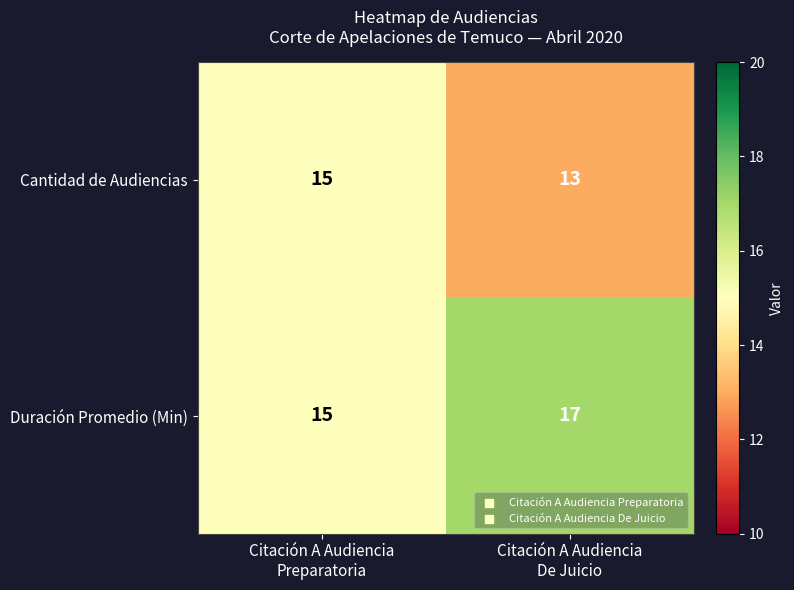

What is the maximum value shown in the chart?

17